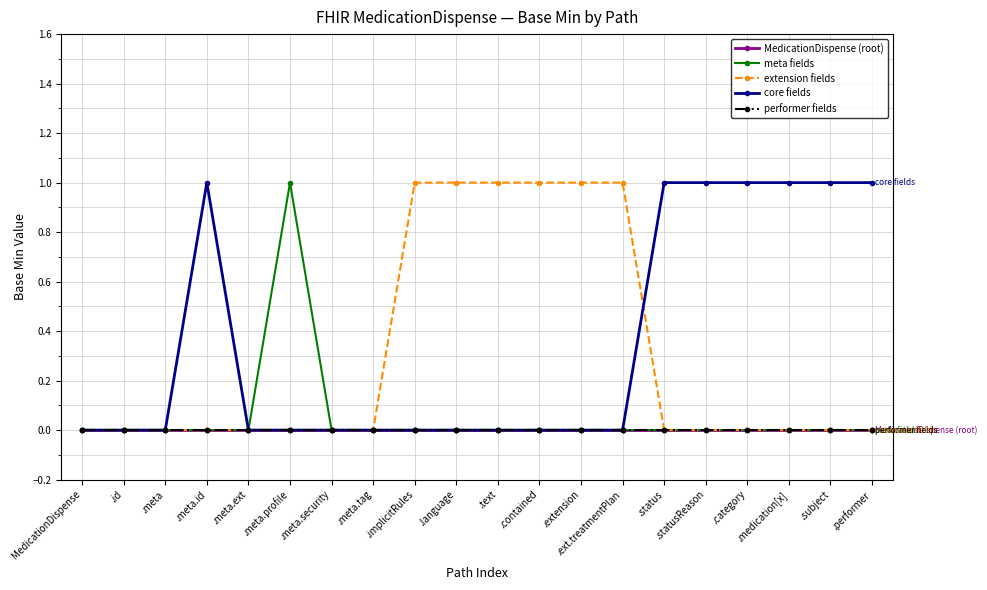

Does the chart have visible grid lines?

Yes